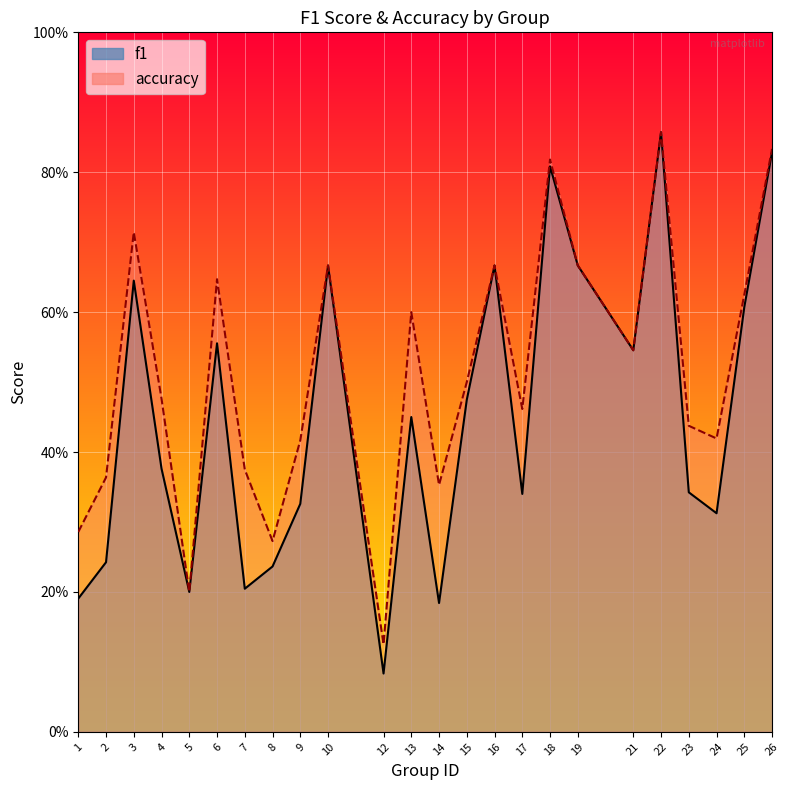

What is the difference between the highest and lowest values at 17?

0.1